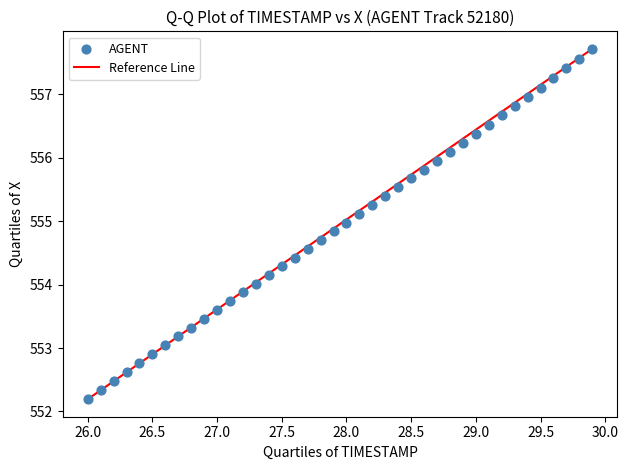

What is the range of Y values (max minus min)?

5.5